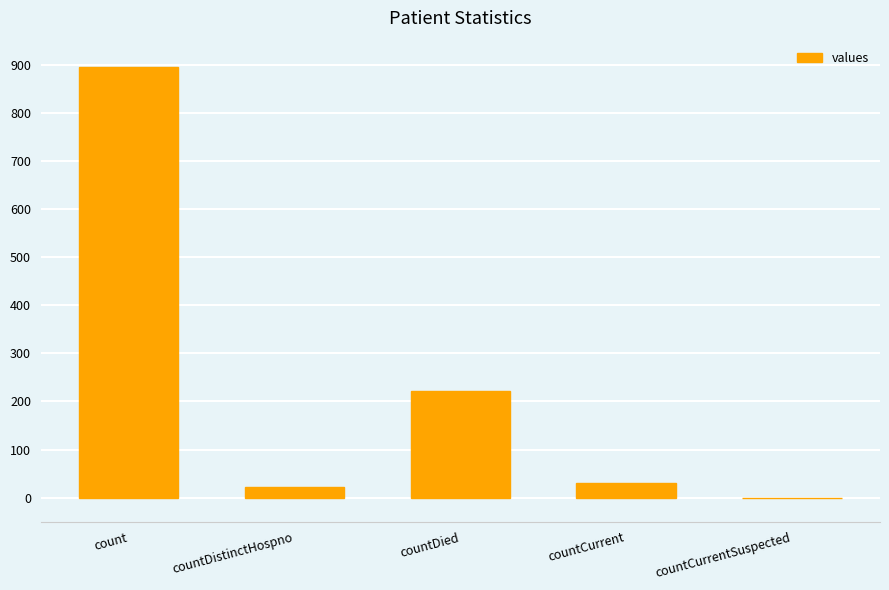

Reading left to right, transcribe all the data shown in this chart.

895	22	222	31	0